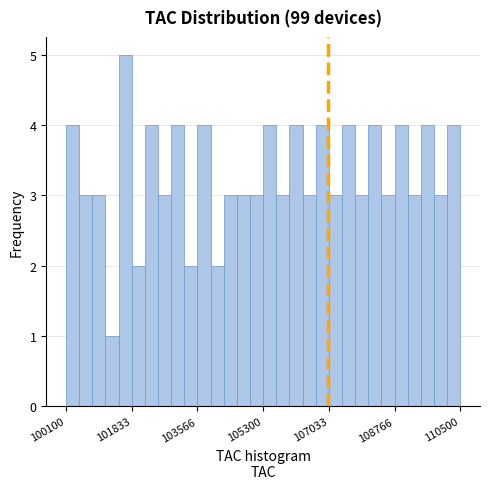

Read against the x-axis, roughly where is the centre of the tallest bar?

101600